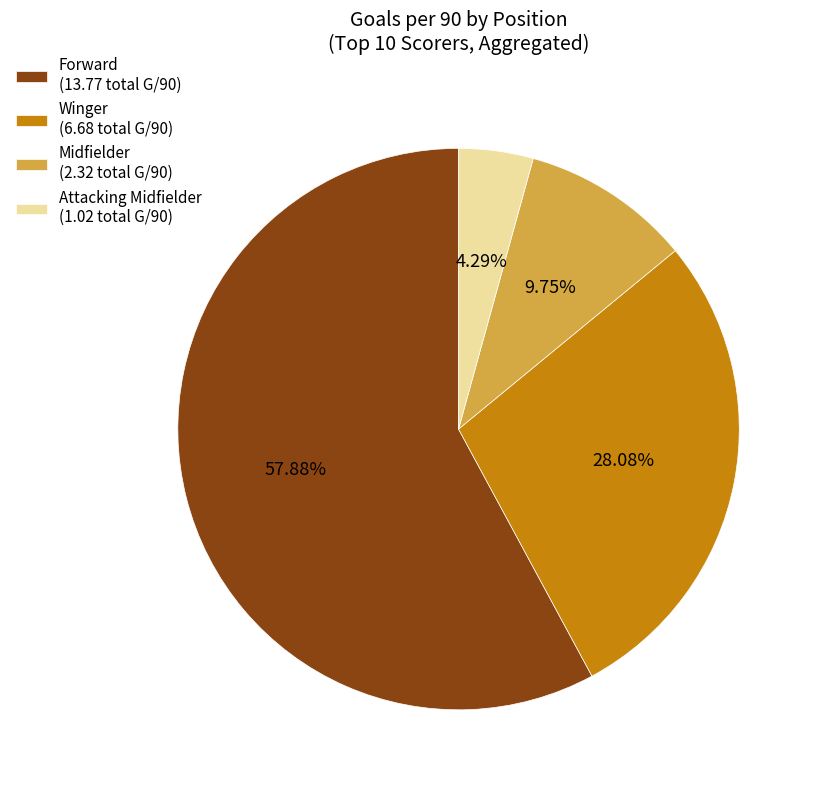

Is there any slice that represents more than half of the pie?

Yes